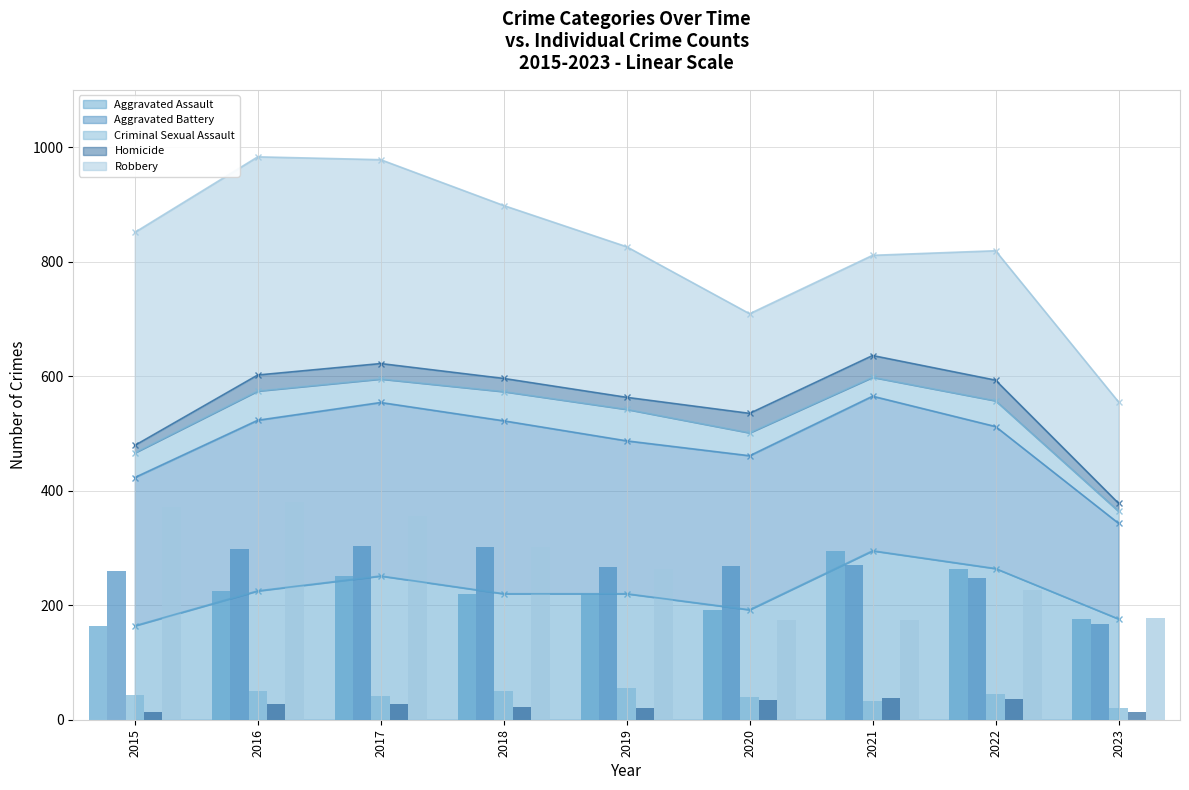

The Aggravated Assault series shows 103 at 2020. True or false?

False